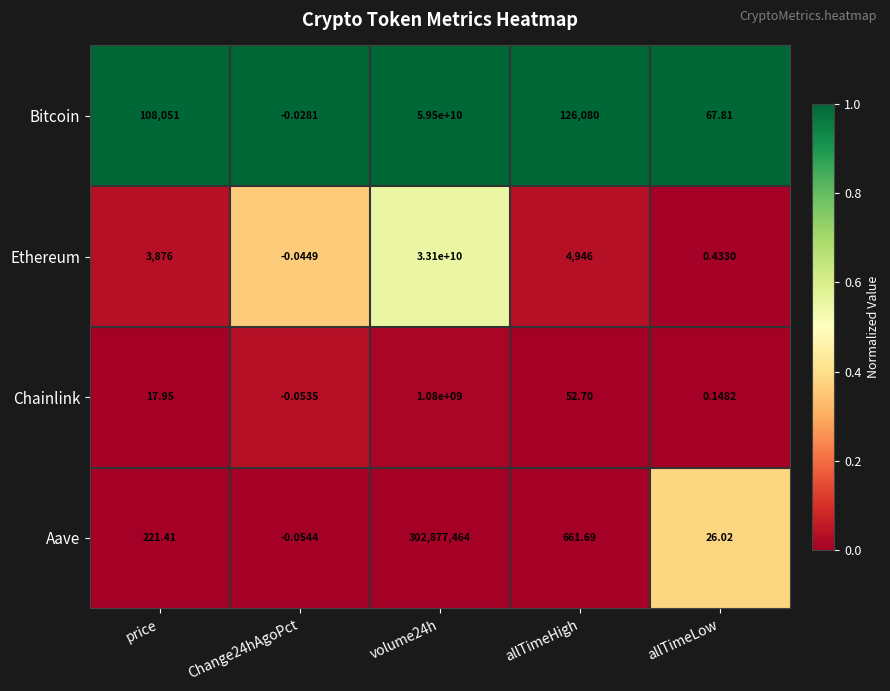

Which category has the highest value across all series?

volume24h